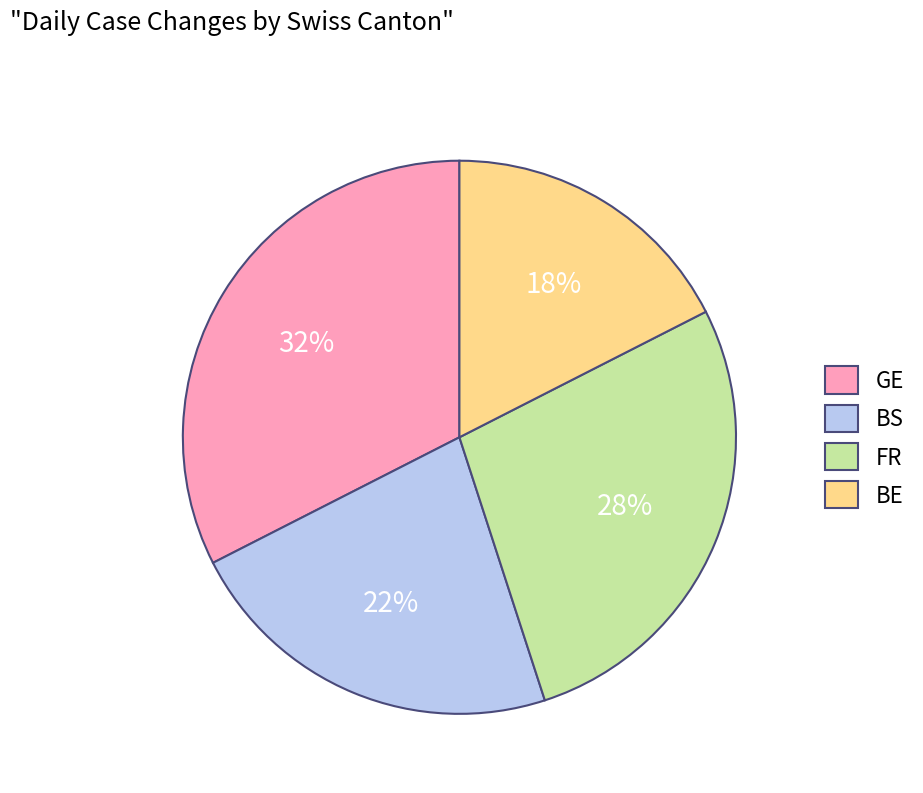

The FR slice represents 28% of the pie. True or false?

True